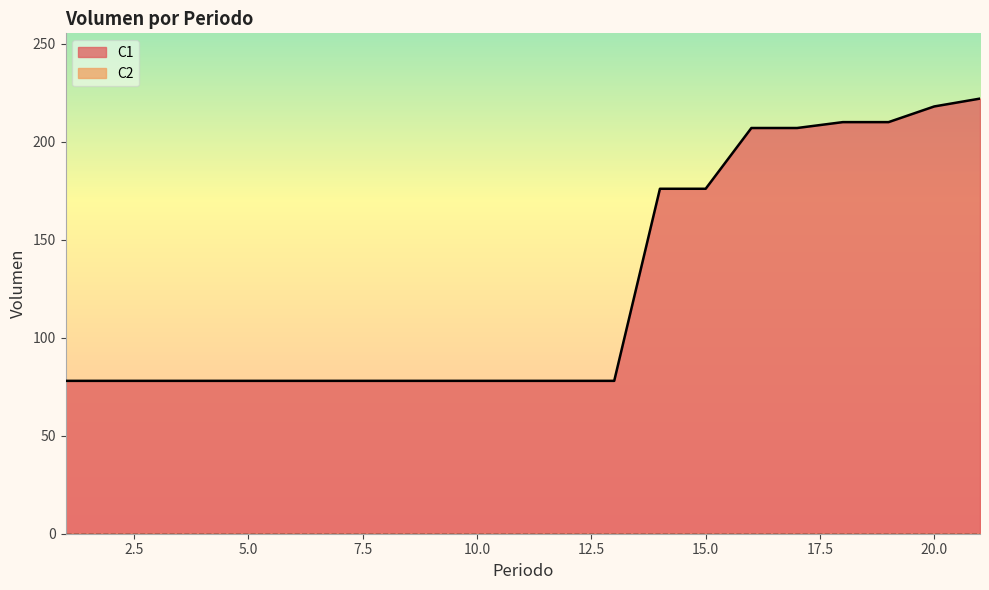

Does the chart have visible grid lines?

No